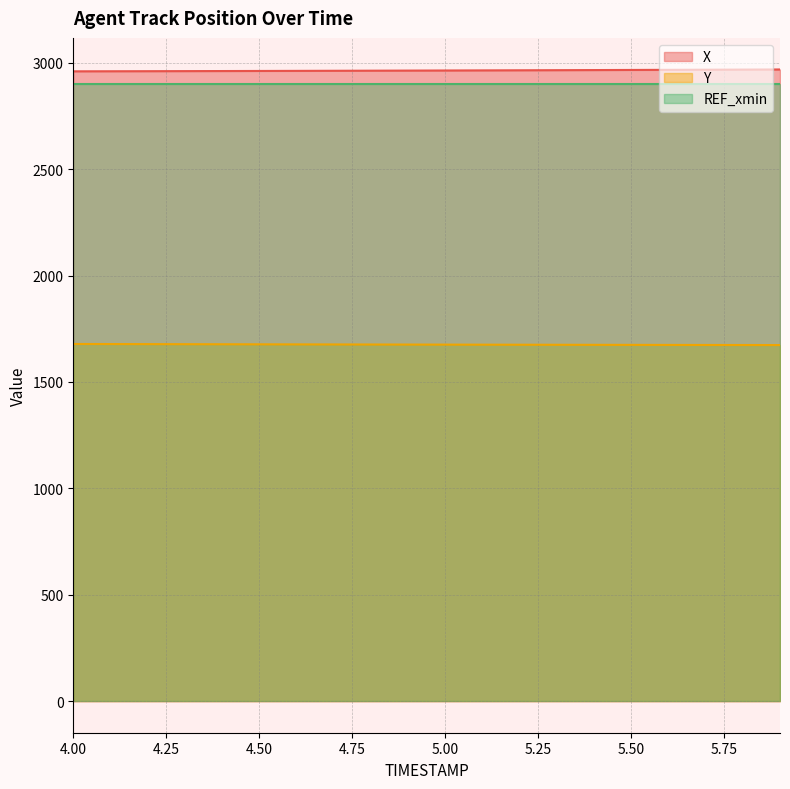

What is the smallest value displayed?

1673.2